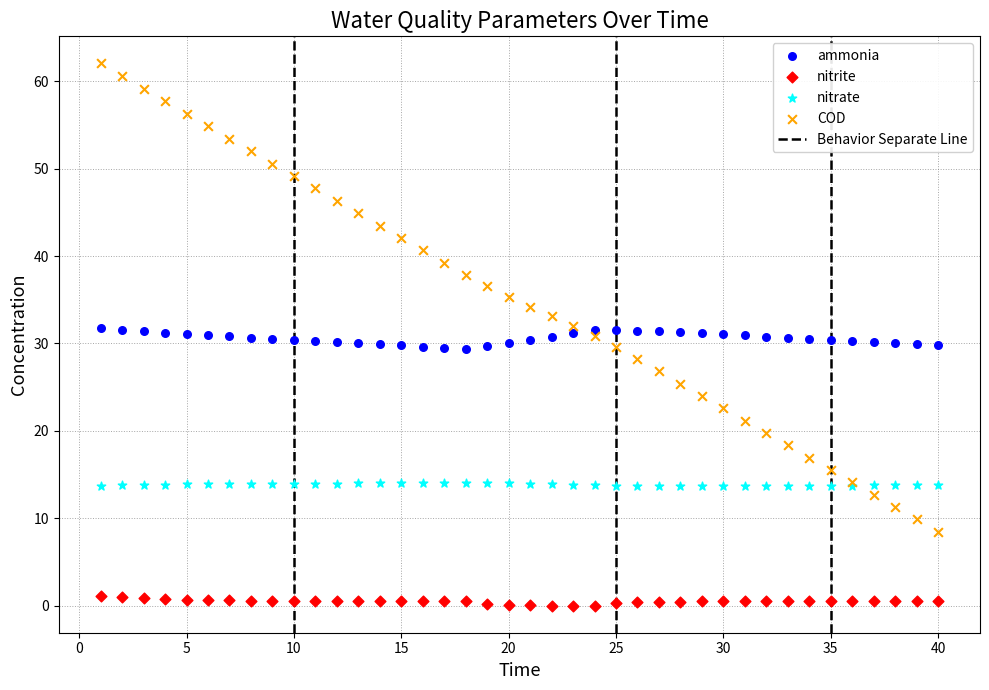

Which series has the largest Y range (max minus min)?

COD